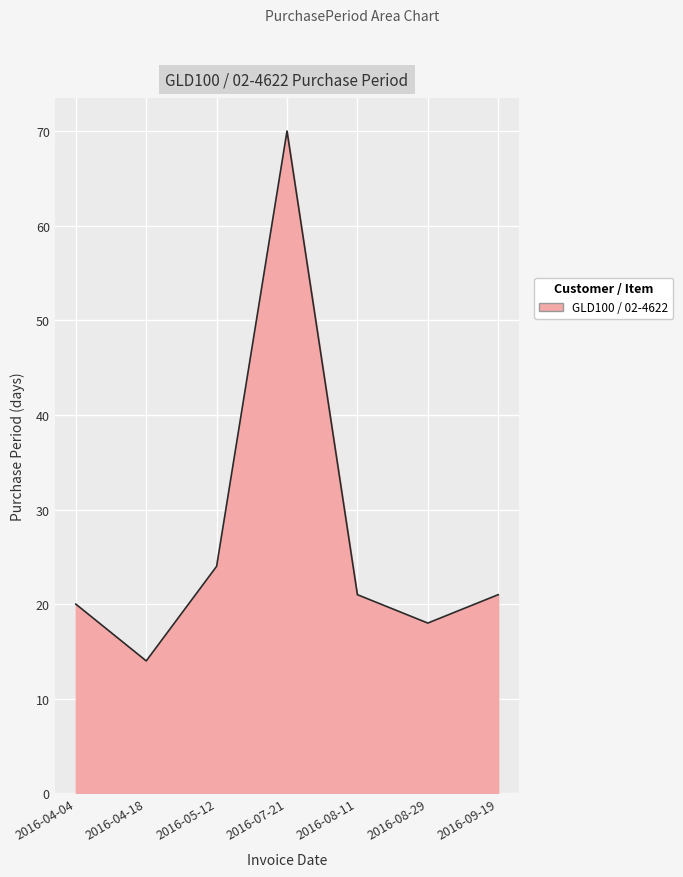

Does the chart display data point markers on the line(s)?

No